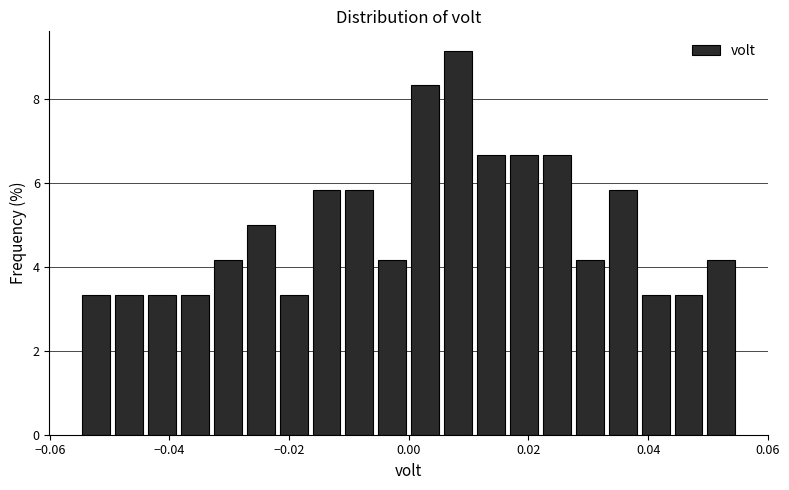

Read against the x-axis, roughly where is the centre of the tallest bar?

0.008